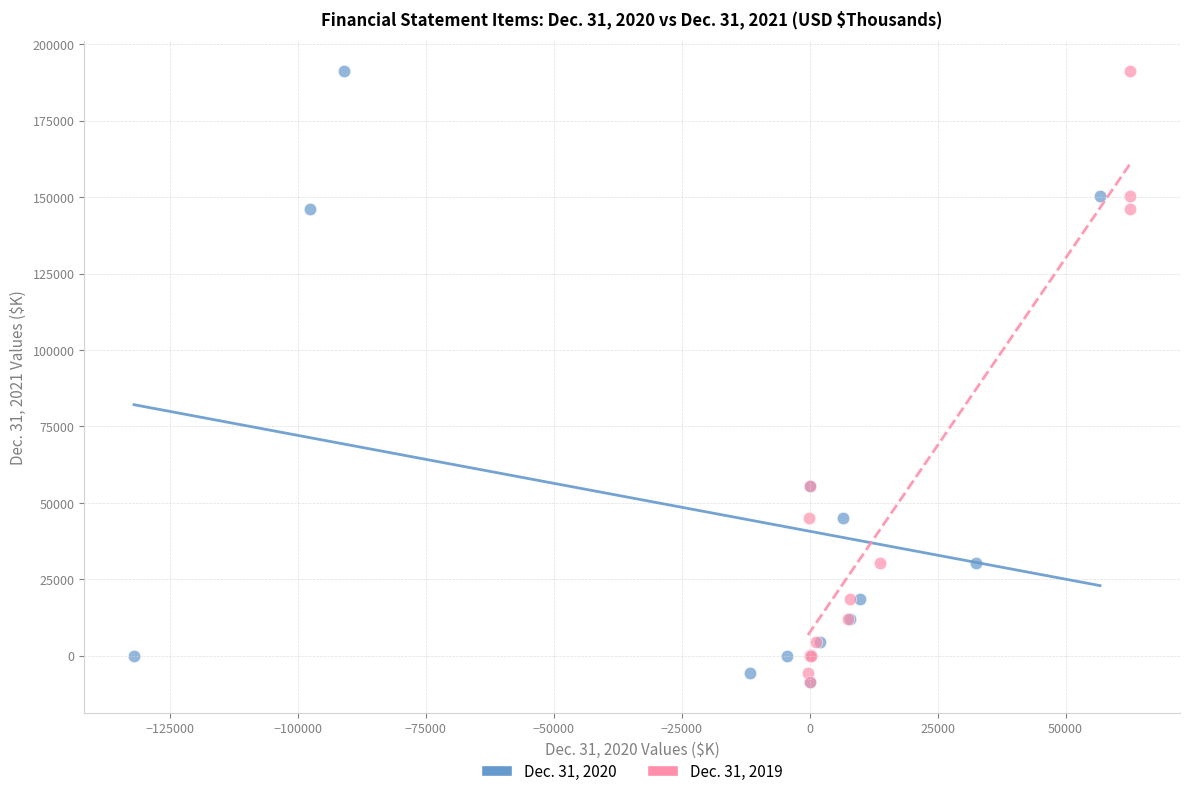

What are all the series names shown in the legend?

Dec. 31, 2020, Dec. 31, 2019